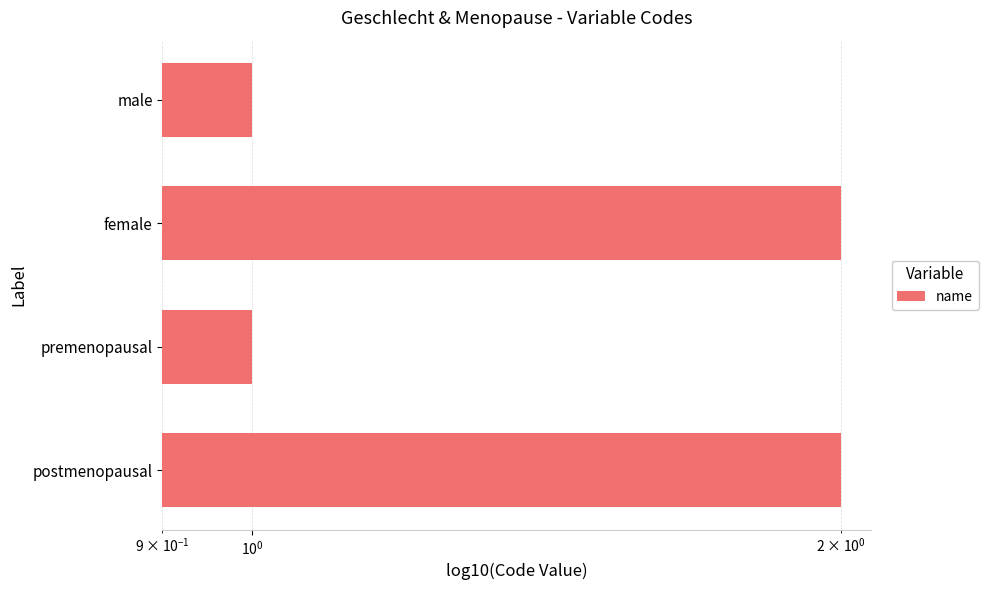

Read the value at premenopausal.

1